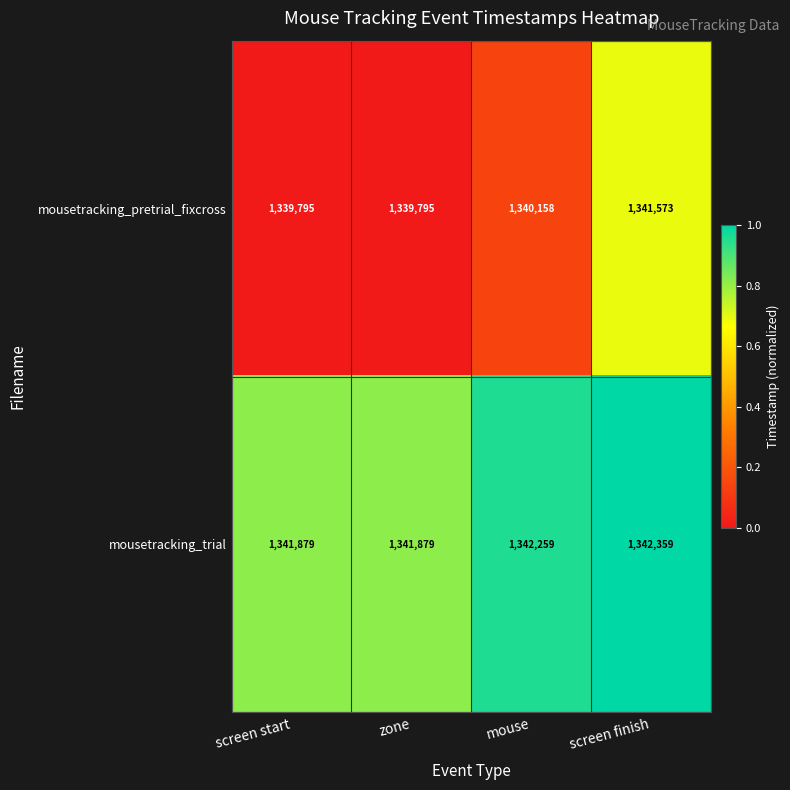

The value of mousetracking_trial at mouse is 2218425. True or false?

False